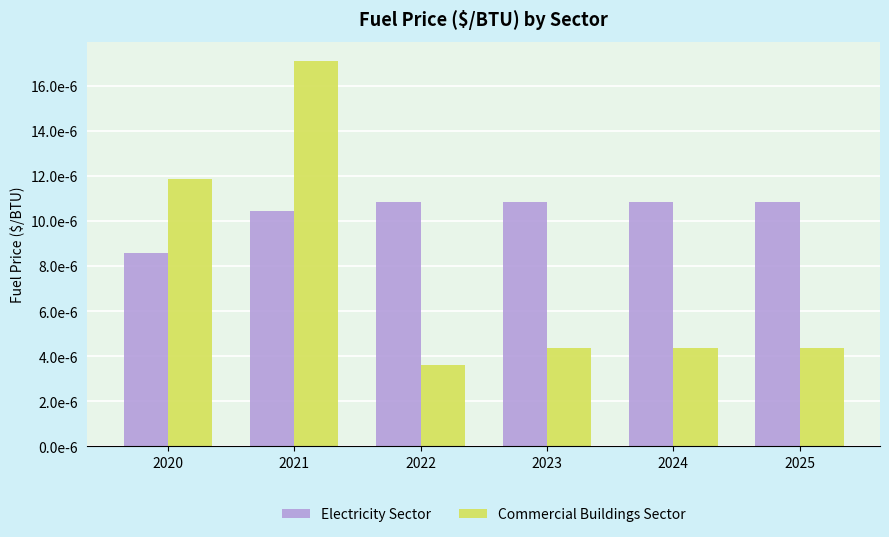

Does the chart contain stacked bars?

No